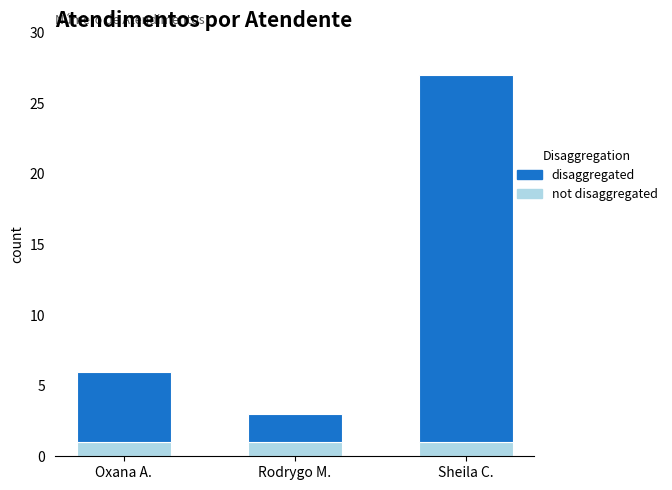

What is the total value across all series at Sheila C.?

27